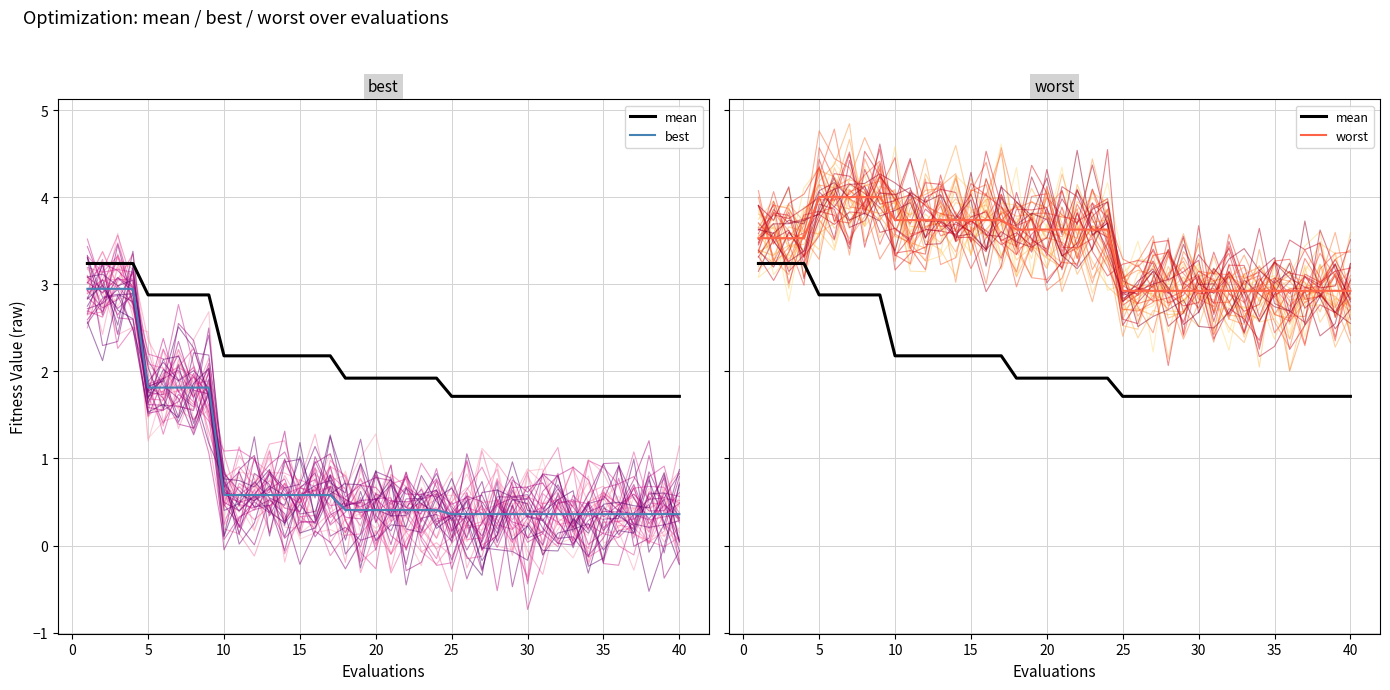

List the series in order of their overall mean, highest first.

worst, mean, best